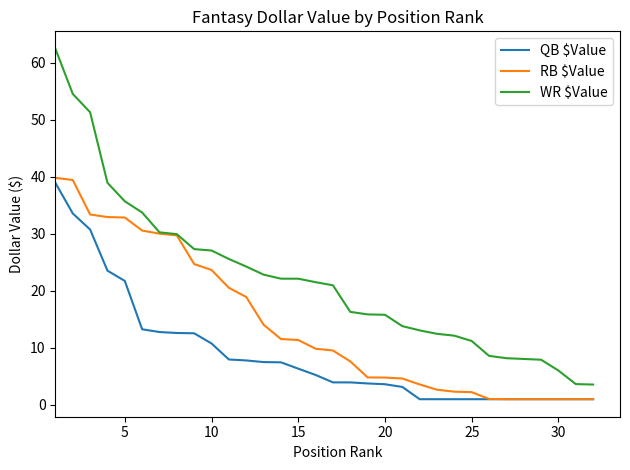

Does the chart have visible grid lines?

No